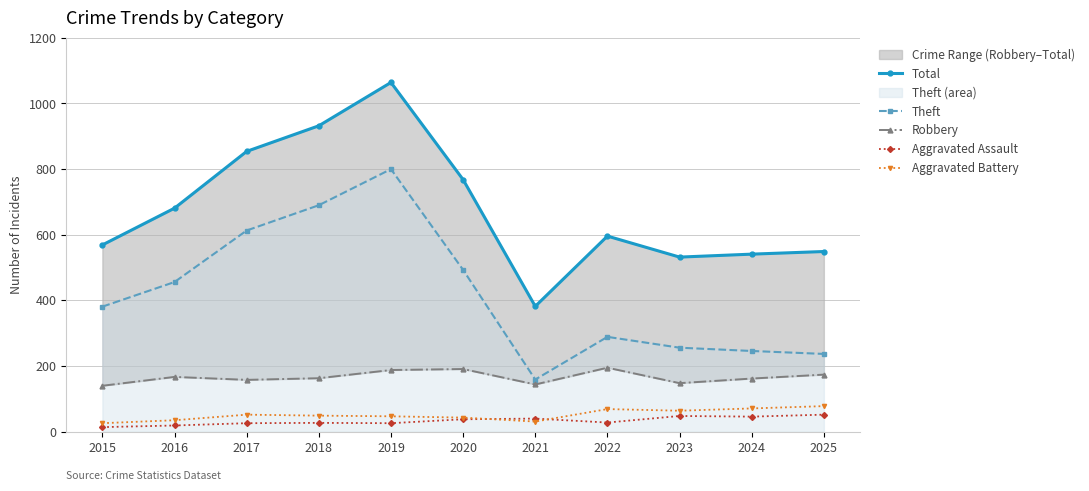

True or false: Robbery and Total cross at least once.

False